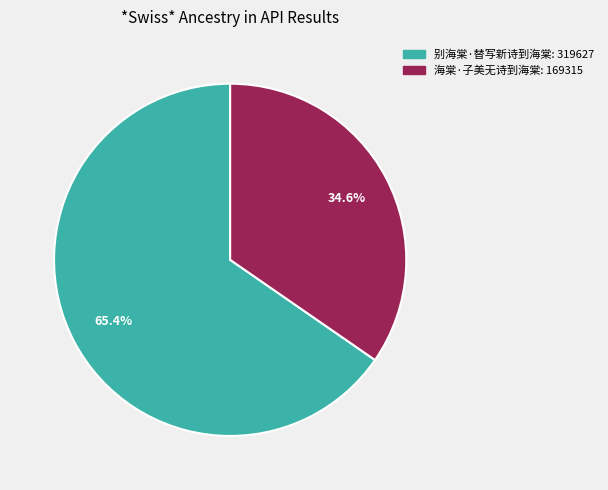

What is the smallest slice in the pie chart?

海棠·子美无诗到海棠